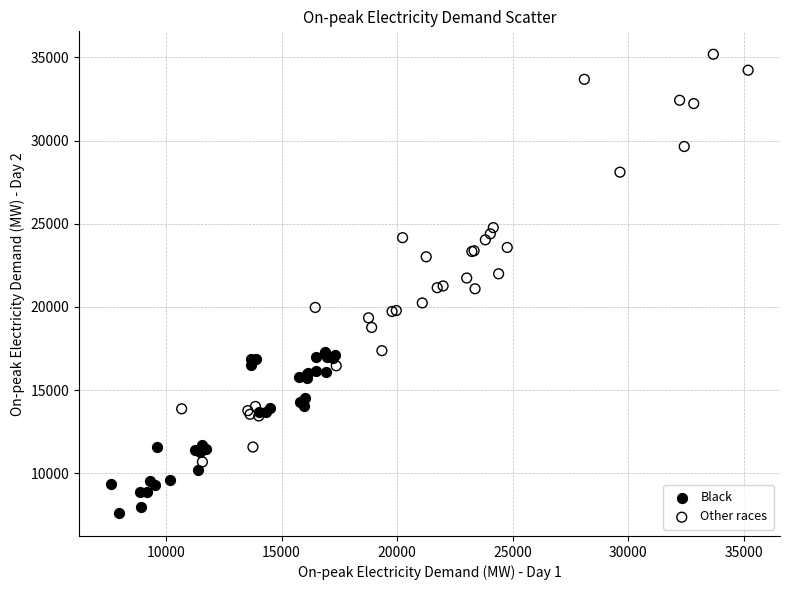

Which series has the largest Y range (max minus min)?

Other races